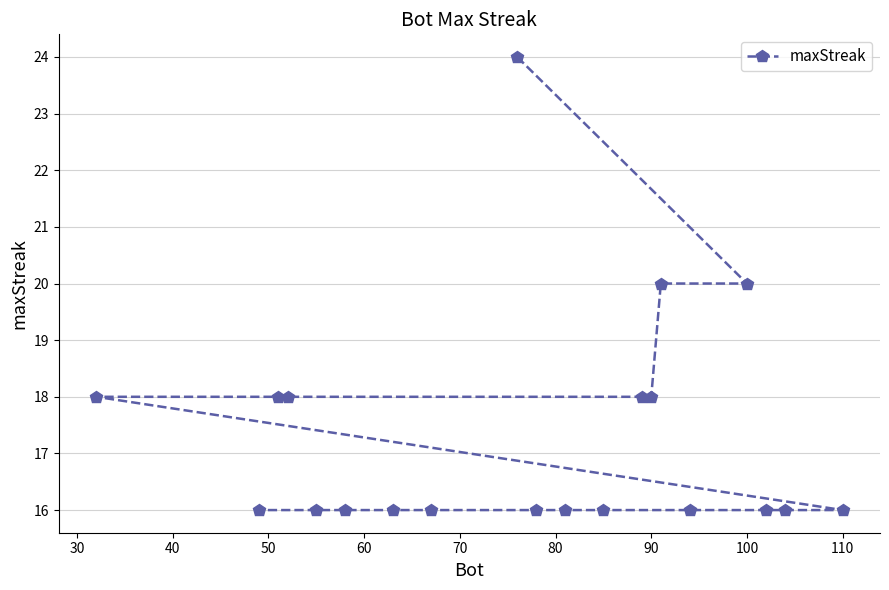

Reading right to left, extract all data points from this chart.

16	16	16	20	16	20	18	18	16	16	16	24	16	16	16	16	18	18	16	18